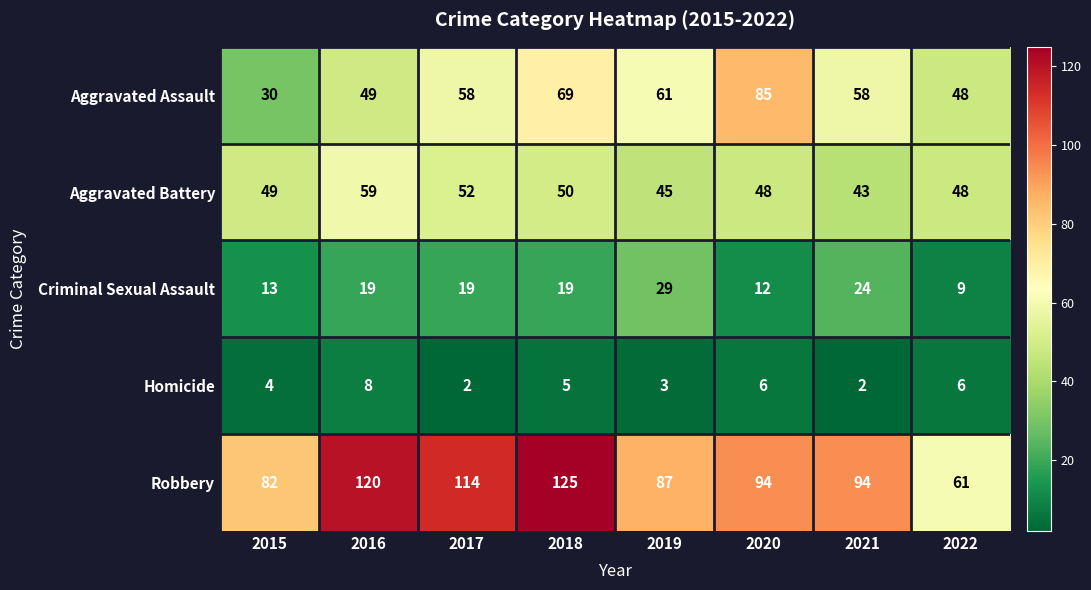

What is the greatest value displayed?

125